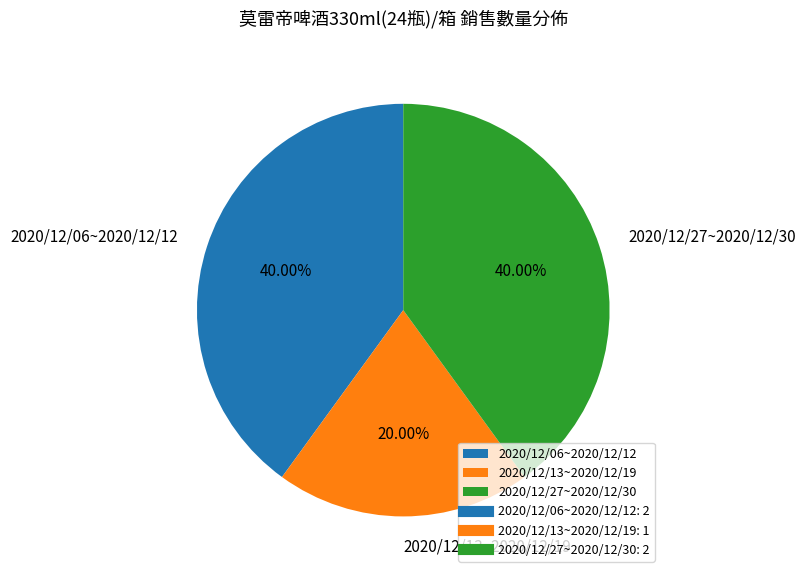

Is there any slice that represents more than half of the pie?

No